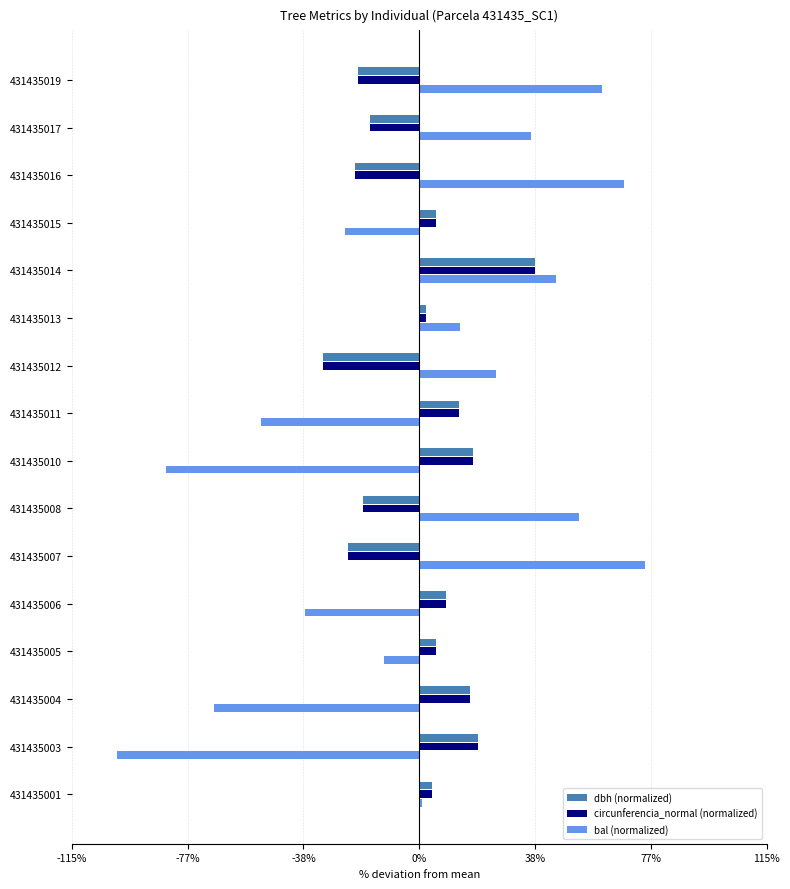

What is the total value across all series at 431435017?

4.5